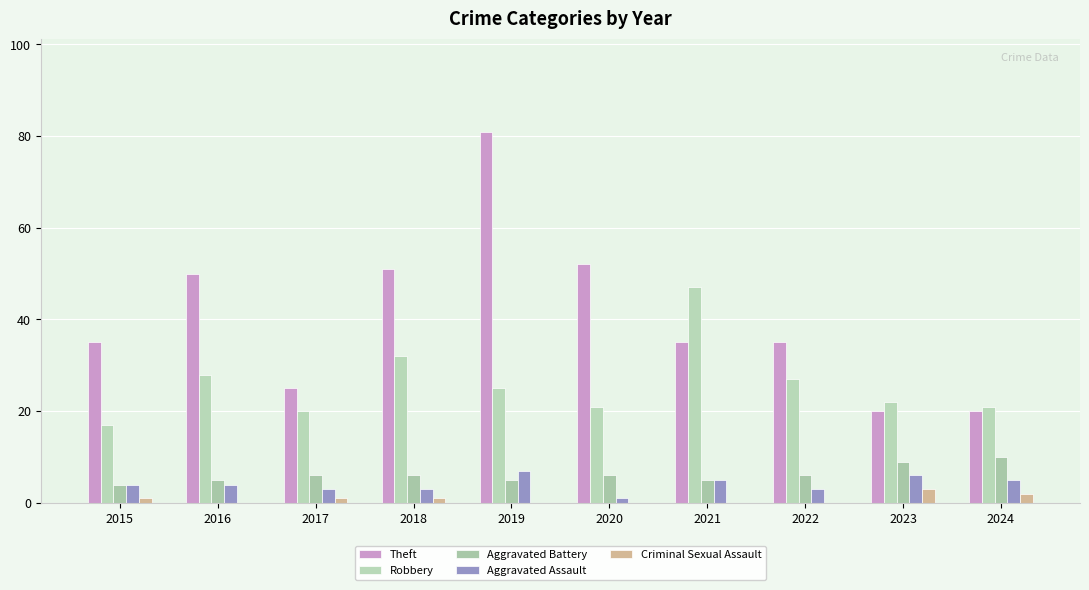

At which category does the chart reach its peak across all series?

2019